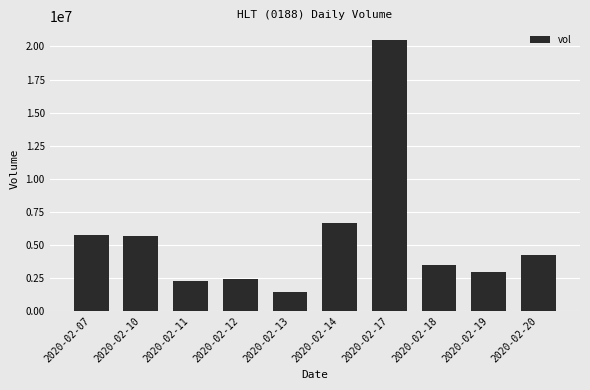

Count the number of data series in this chart.

1